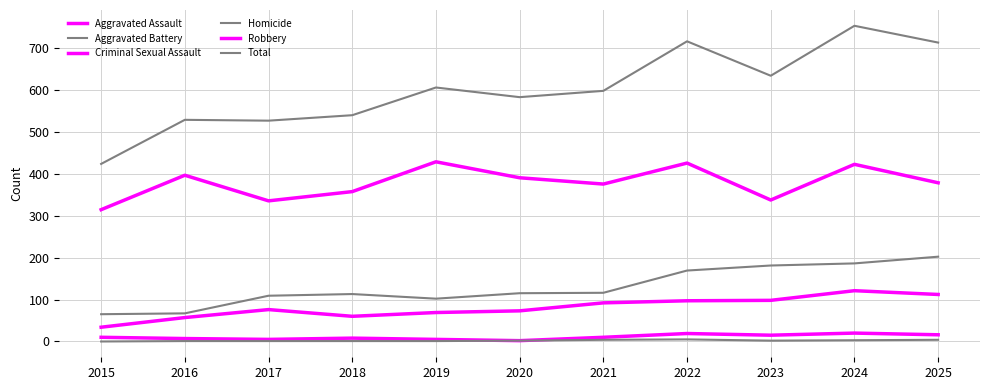

How many lines are shown in the chart?

6